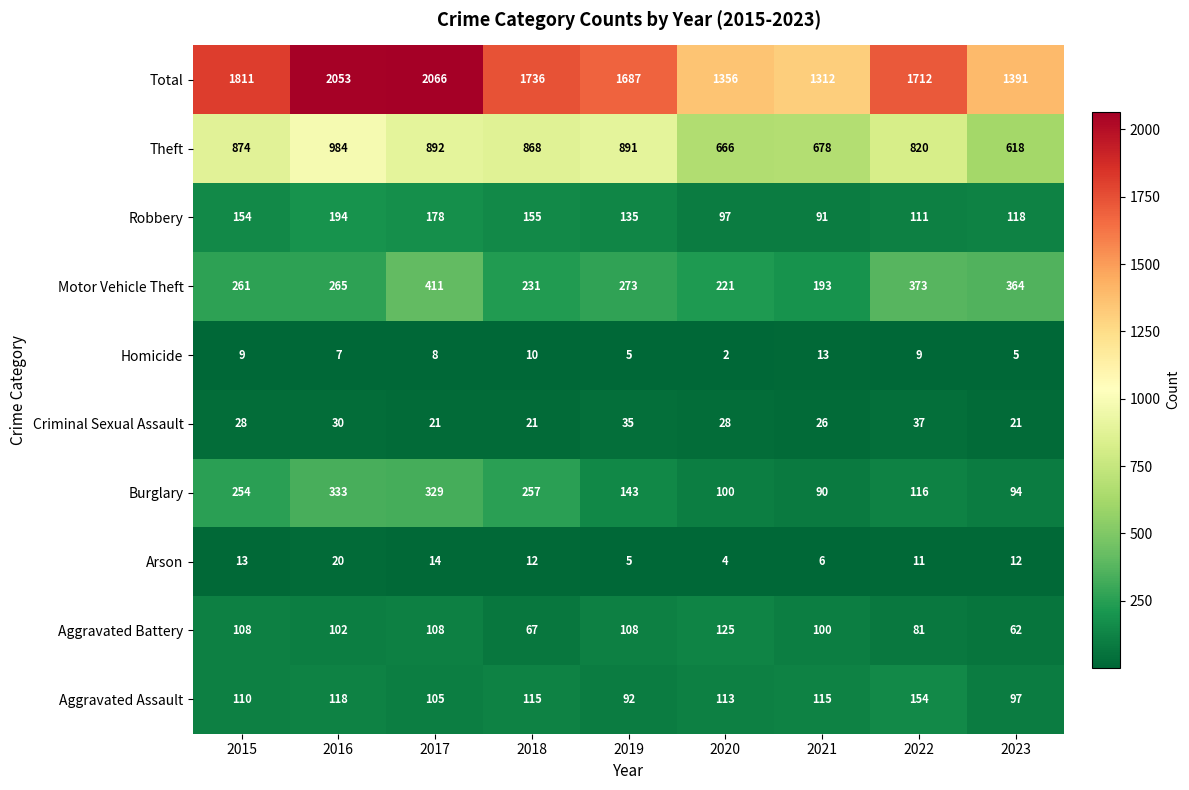

At how many categories does at least one series exceed 1385?

7